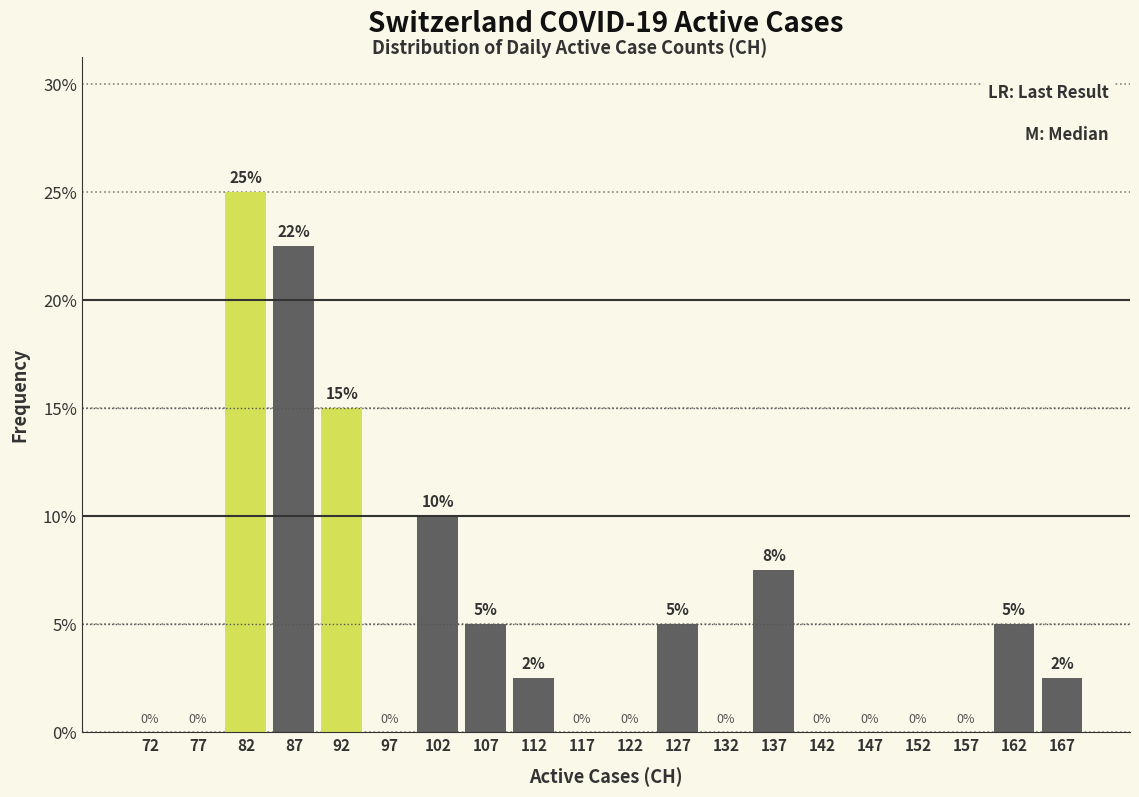

Which range on the x-axis has the tallest bar?

80 to 85